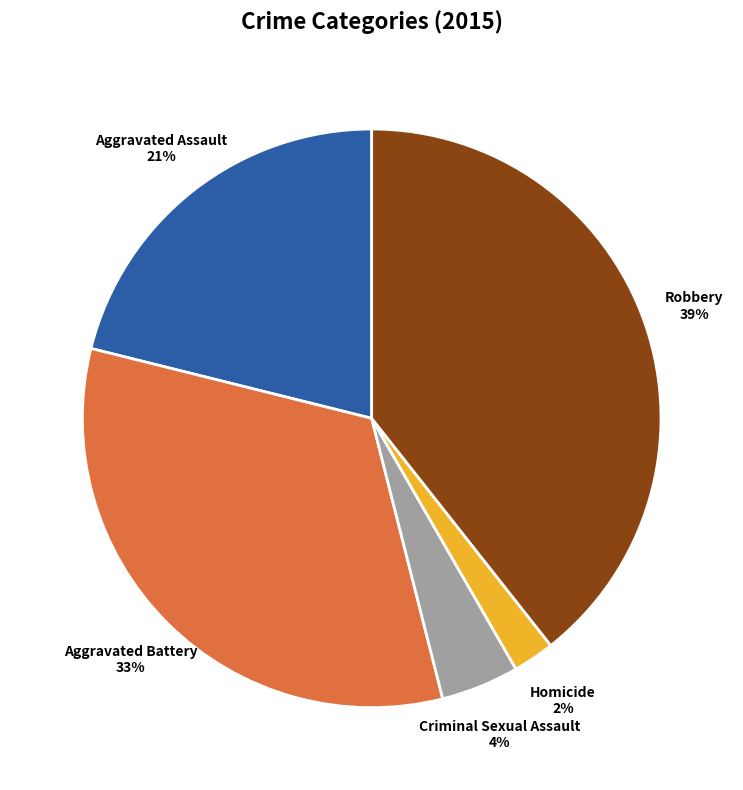

Does any single category account for the majority?

No